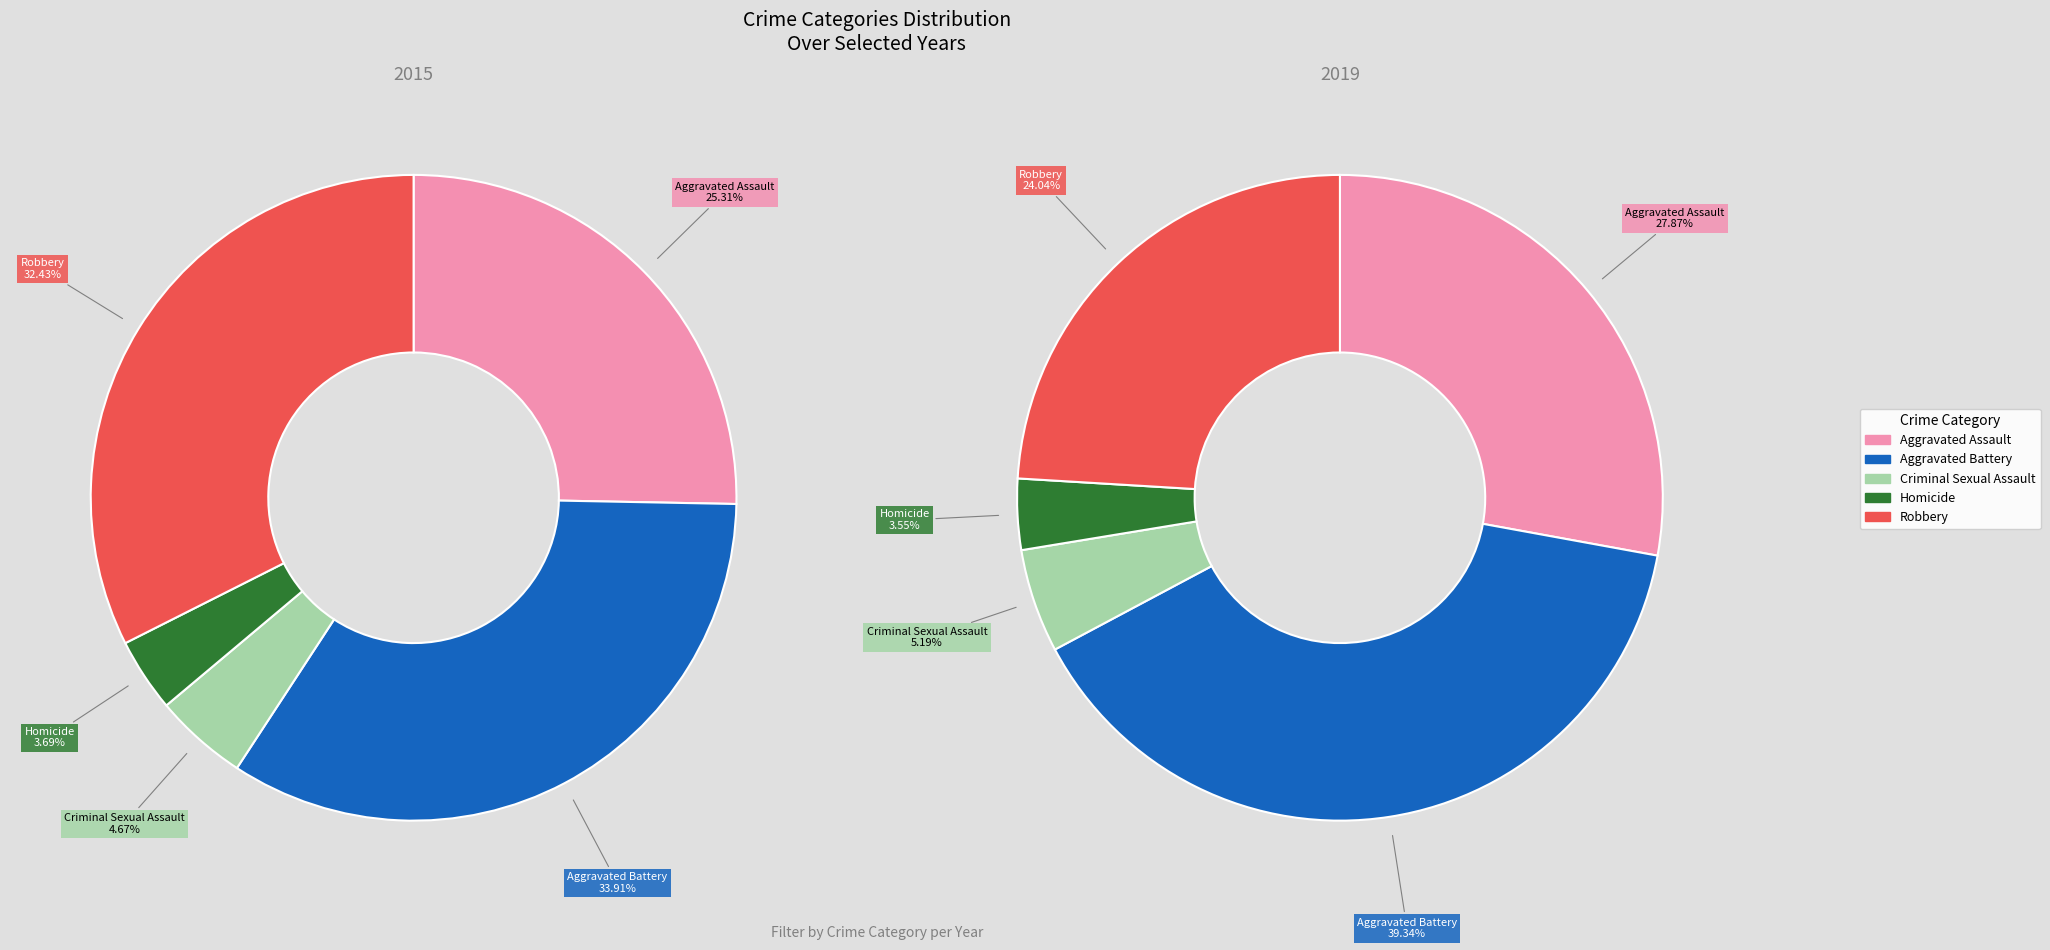

Does any single category account for the majority?

No